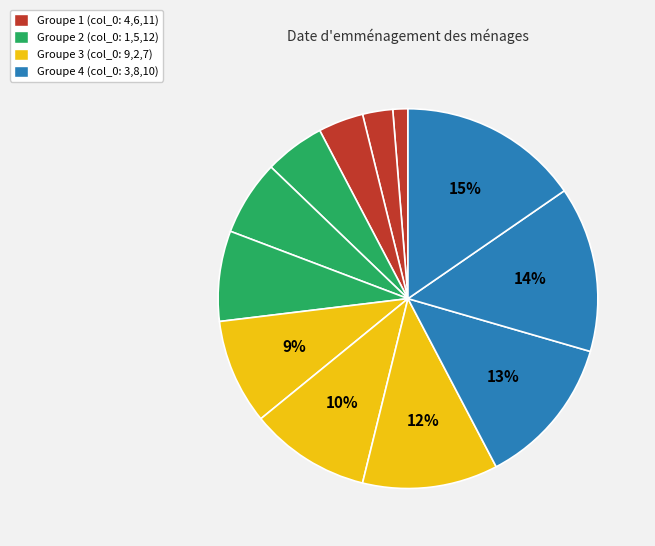

Does any single category account for the majority?

No